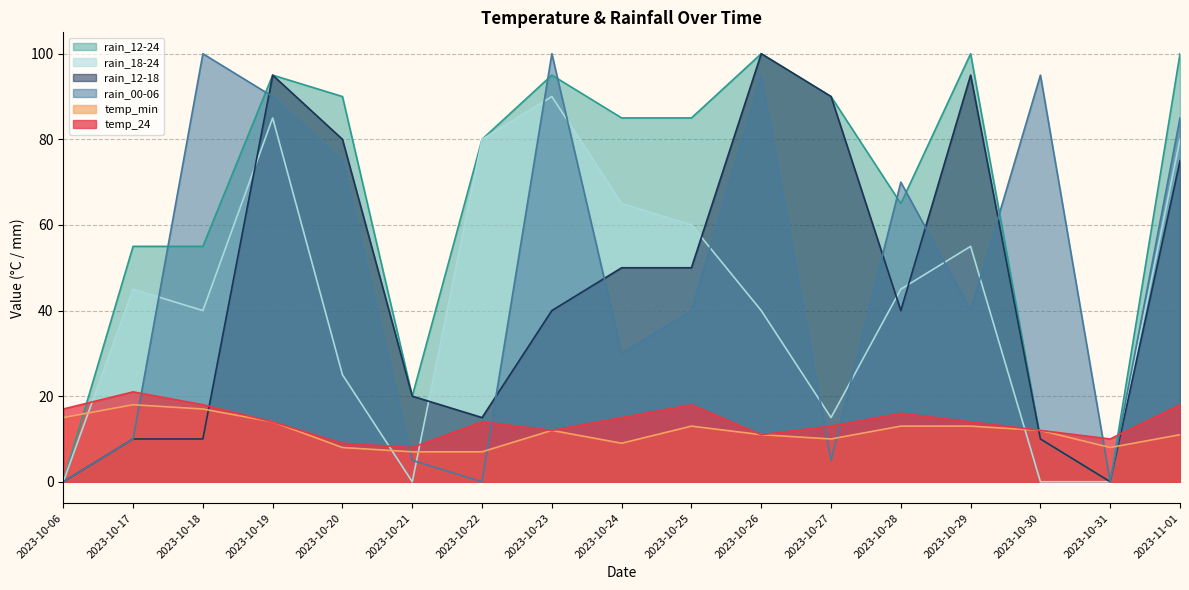

Read the temp_24 value at 2023-10-30, to the nearest 5.

10